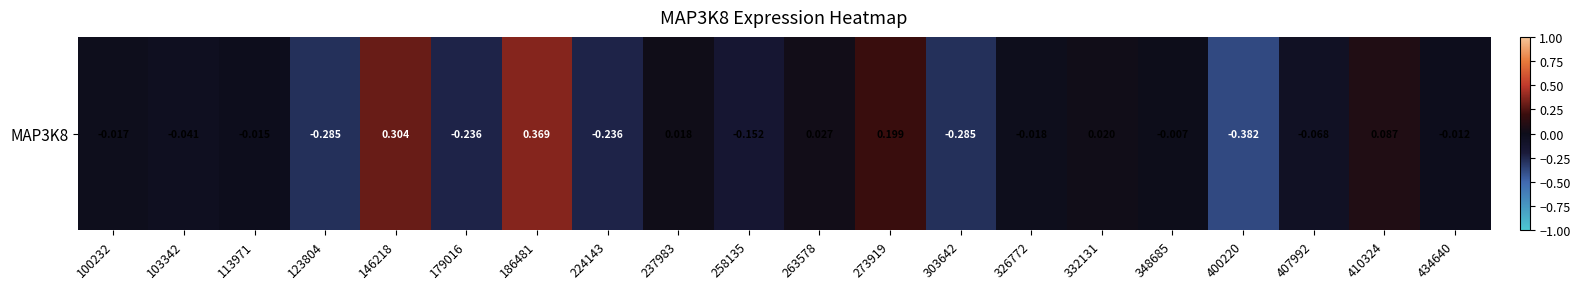

How many negative values are there?

13